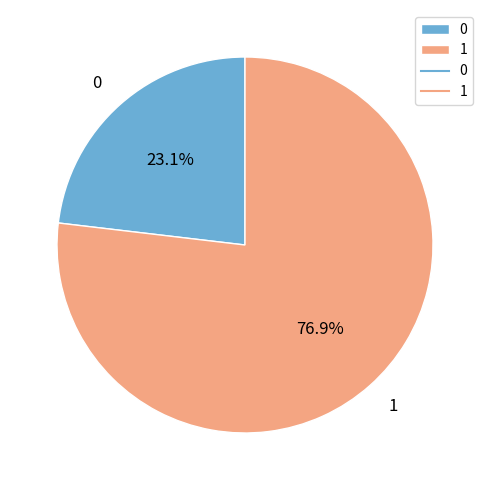

Which category accounts for the majority?

1